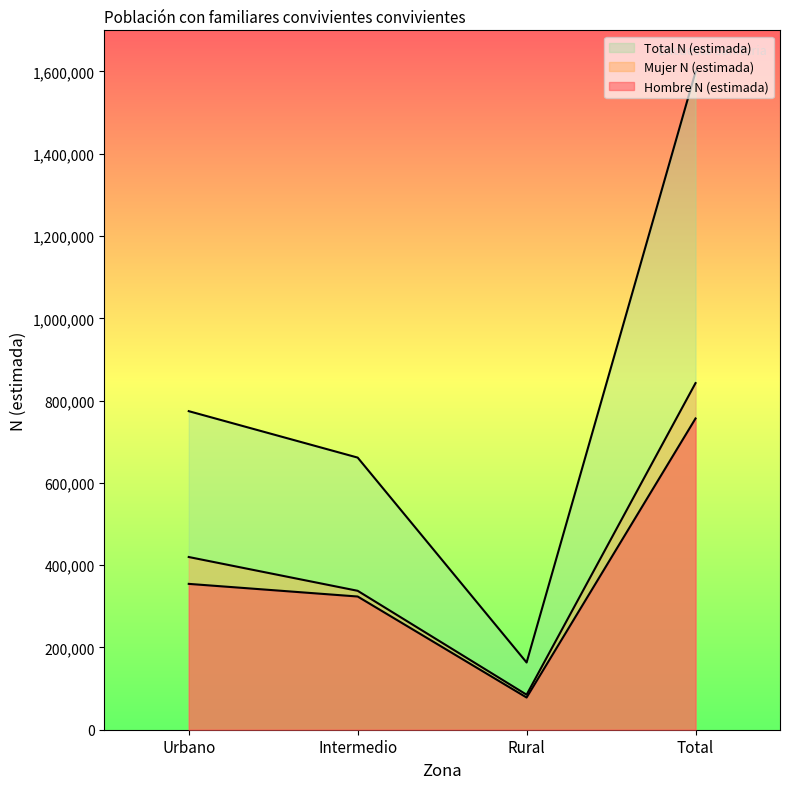

What is the value of the Total N (estimada) point at the 2nd from the left?

661461